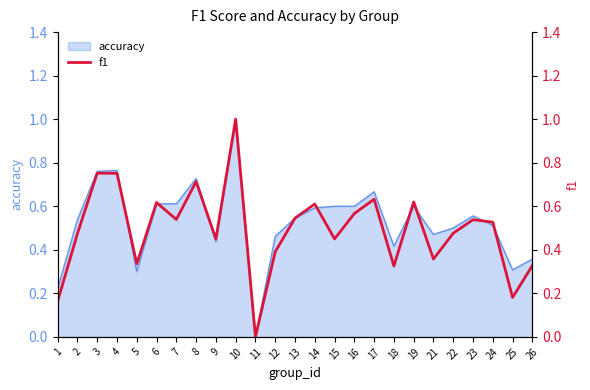

How many interior local peaks (higher than both neighbors) does the data have?

8